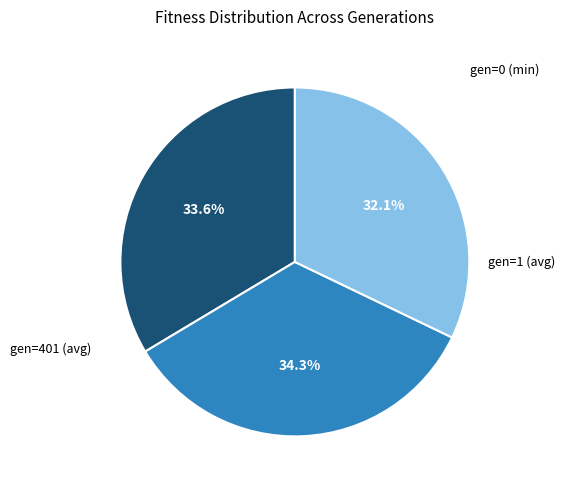

Is there any slice that represents more than half of the pie?

No